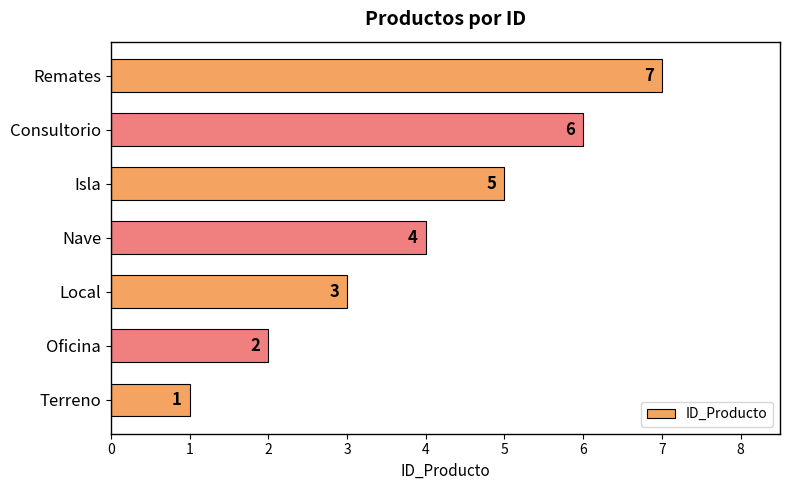

Approximately how many times larger is the value at Local compared to Remates?

0.4